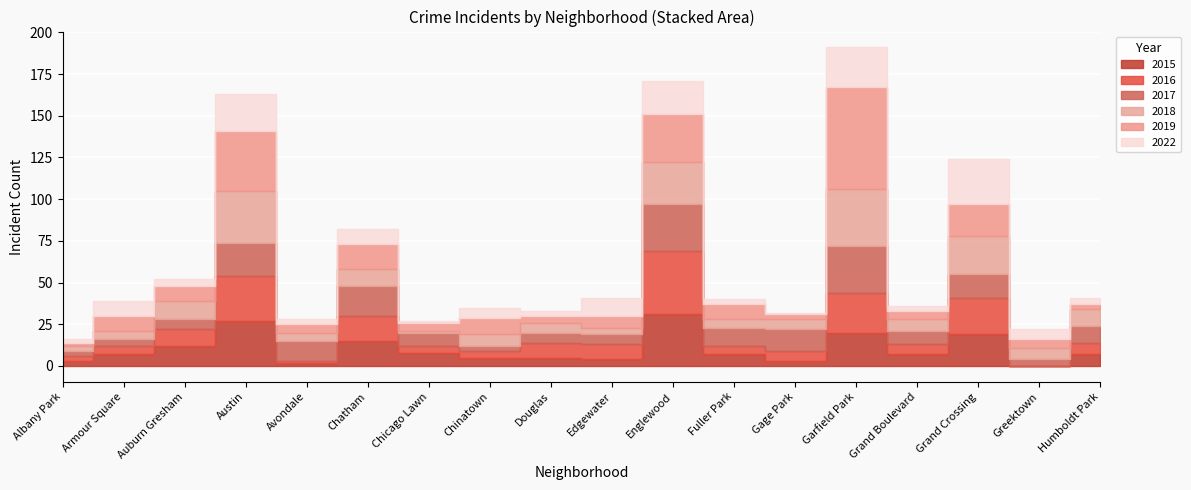

What is the label of the 4th point from the right?

Grand Boulevard